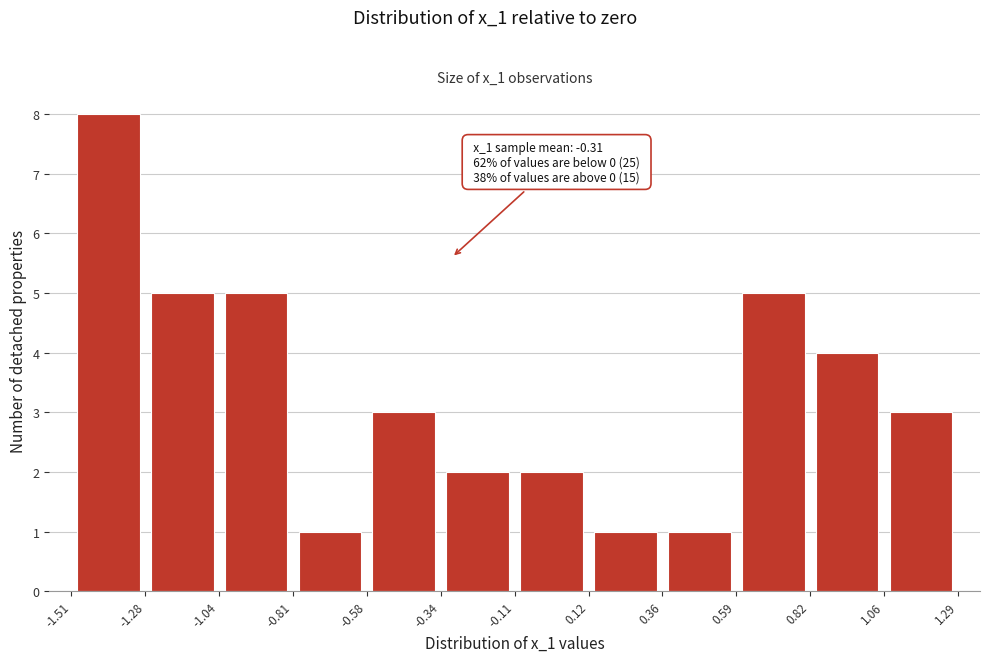

Which range on the x-axis has the tallest bar?

-1.51 to -1.28